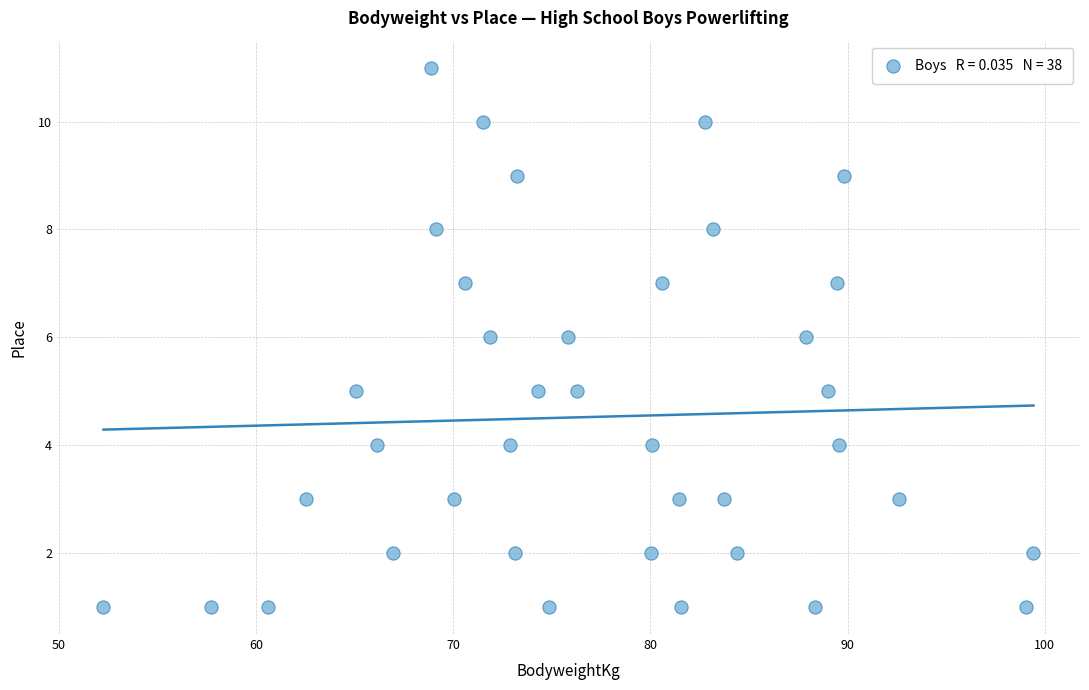

What is the range of Y values (max minus min)?

10